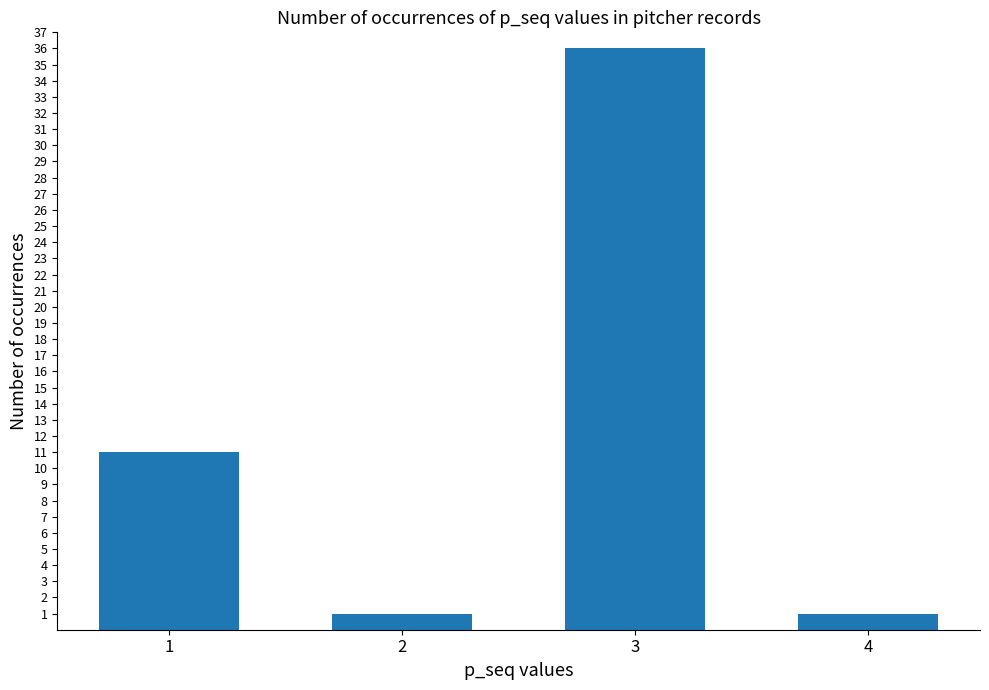

What is the difference between the maximum and second lowest values?

35